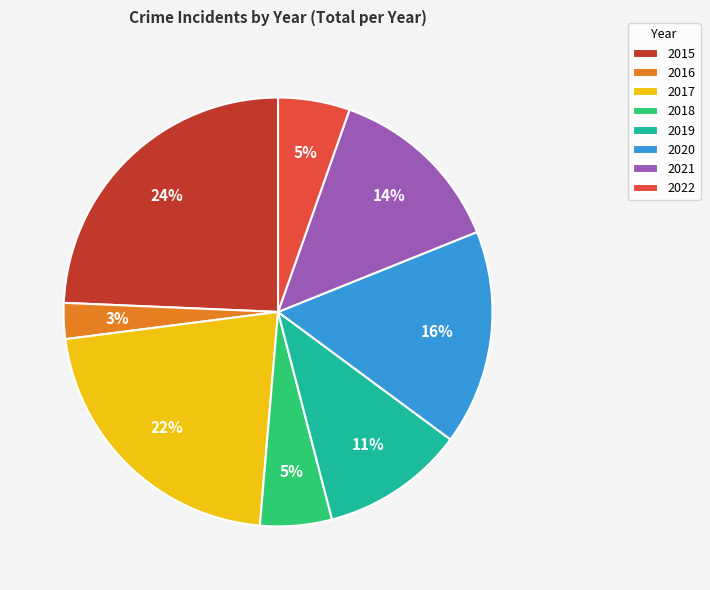

To the nearest percent, what portion does 2016 represent?

3%